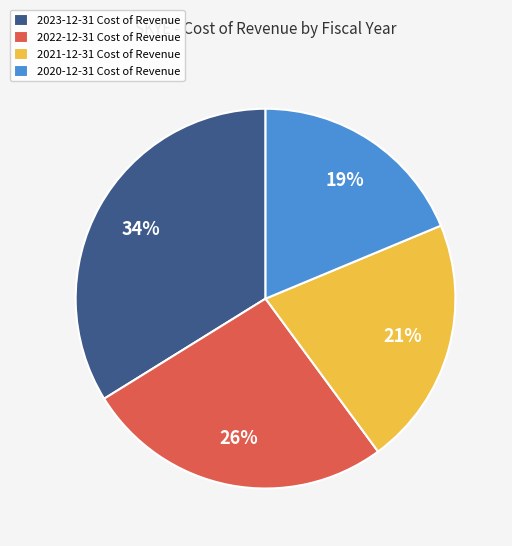

Do 2021-12-31 Cost of Revenue and 2020-12-31 Cost of Revenue together represent more than half of the pie?

No